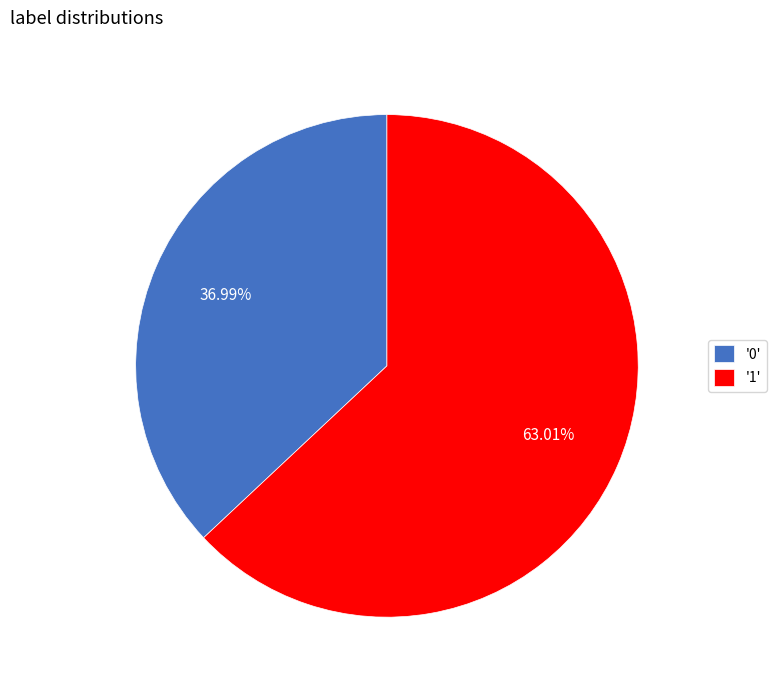

Which slice represents more than half of the pie?

'1'